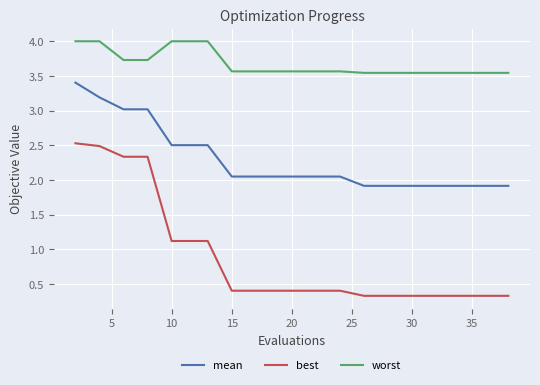

What are all the series names shown in the legend?

mean, best, worst